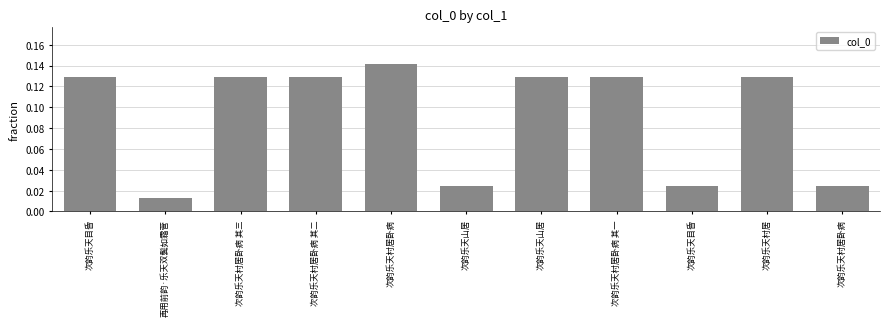

List the labels in order of value, smallest first.

再用前韵·乐天双鬓如霜菅, 次韵乐天山居, 次韵乐天村居卧病, 次韵乐天目昏, 次韵乐天山居, 次韵乐天目昏, 次韵乐天村居卧病 其三, 次韵乐天村居, 次韵乐天村居卧病 其二, 次韵乐天村居卧病 其一, 次韵乐天村居卧病